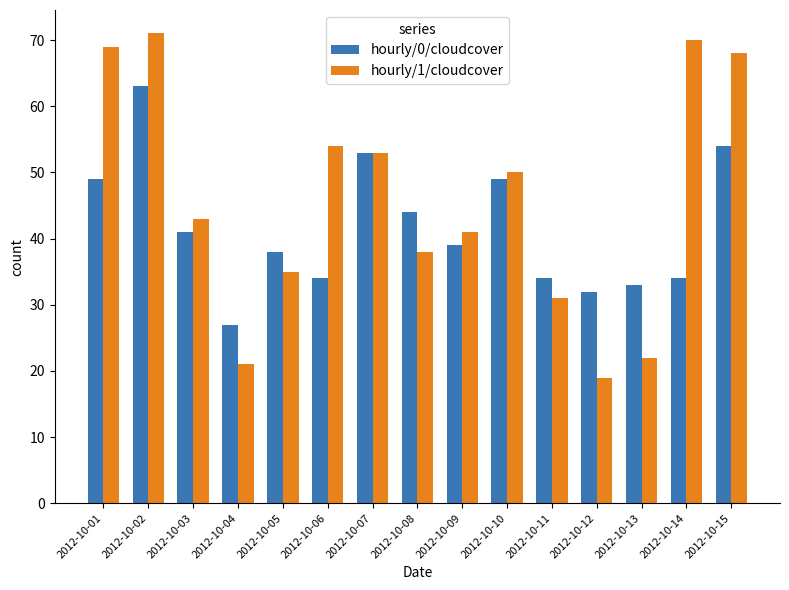

Does the chart contain stacked bars?

No